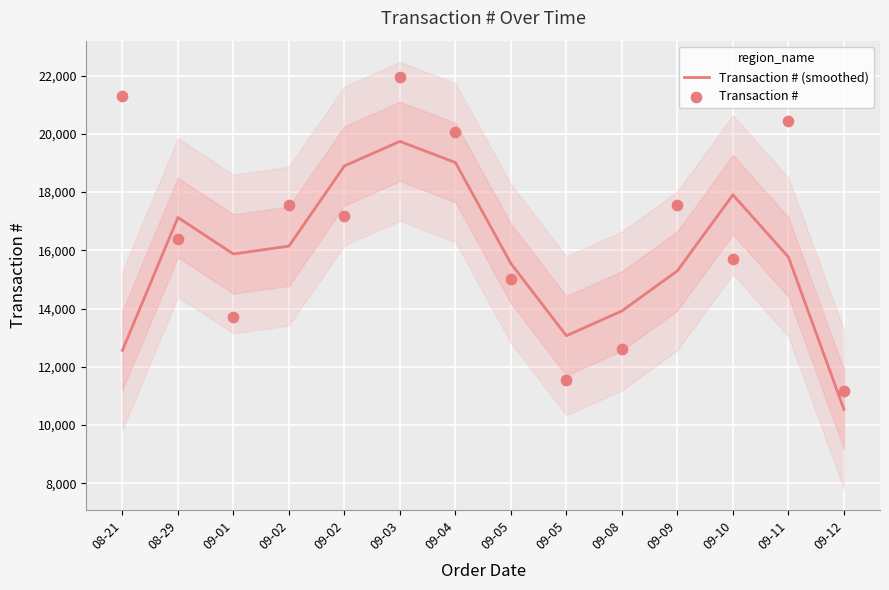

At how many categories does at least one series exceed 11055?

14